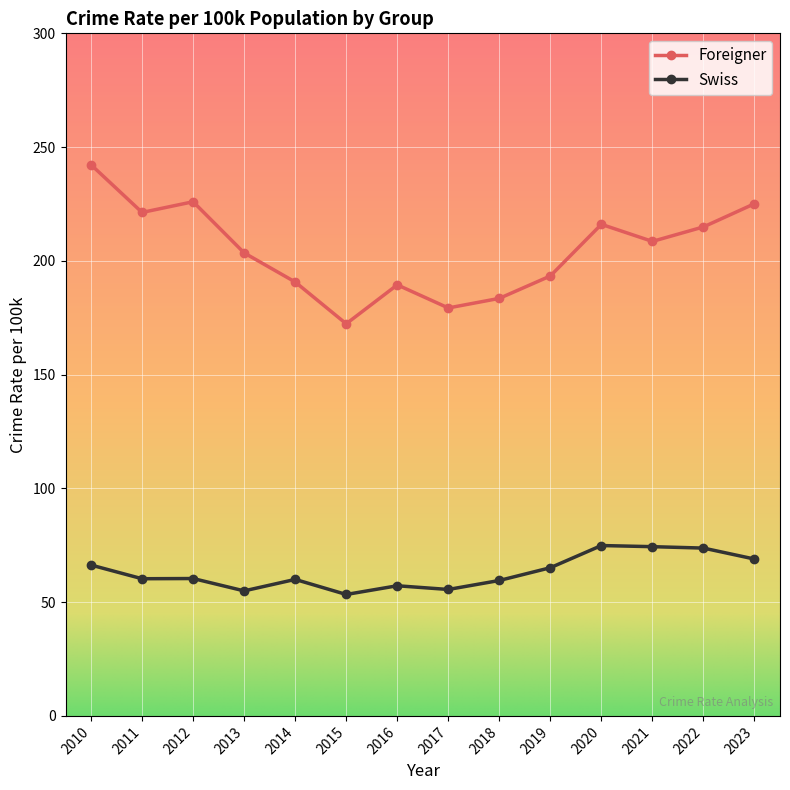

How many data points does each series have?

14